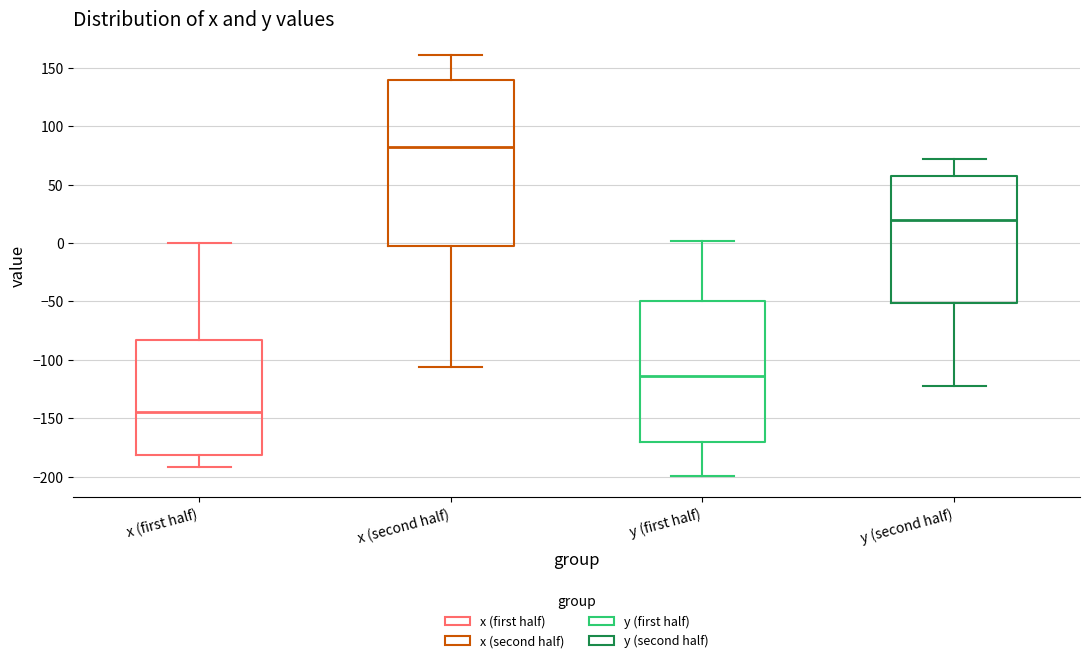

Where does the upper whisker of the box for y (second half) end on the y-axis? The values are not printed on the chart, so give them approximately, as read against the axis.

70